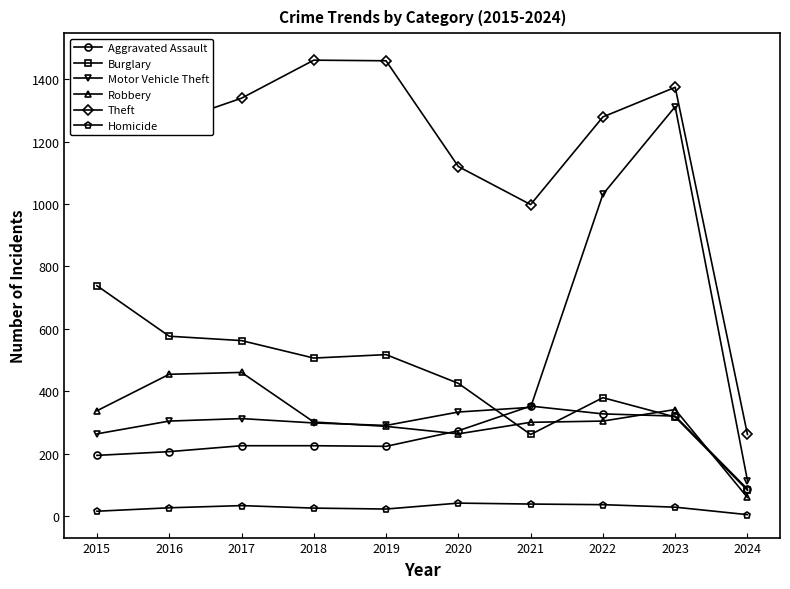

What are all the series names shown in the legend?

Aggravated Assault, Burglary, Motor Vehicle Theft, Robbery, Theft, Homicide